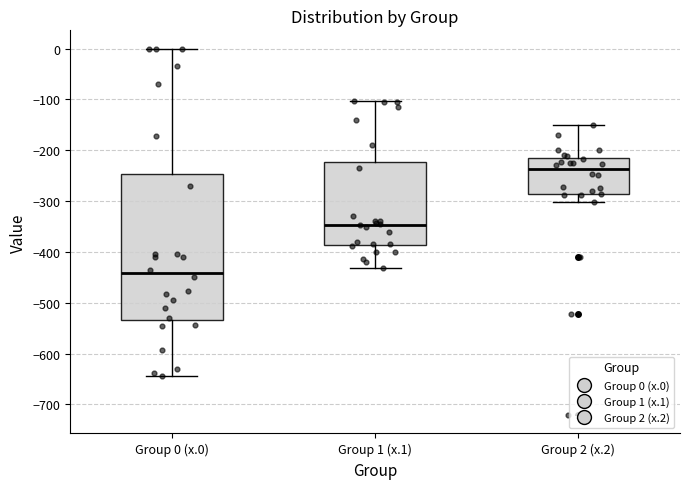

Reading left to right, read every box against the y-axis: the position of its median line, the range the box covers, and the ends of its whiskers. The values are not printed on the chart, so give them approximately, as read against the axis.

Group 0 (x.0): median -440, box -530 to -250, whiskers -640 to 0
Group 1 (x.1): median -350, box -390 to -220, whiskers -430 to -100
Group 2 (x.2): median -240, box -290 to -220, whiskers -300 to -150